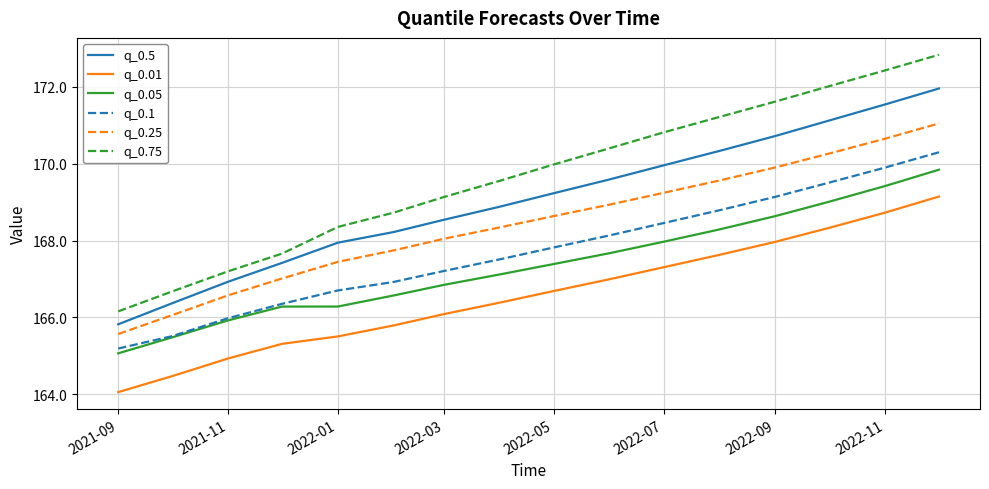

List the series in order of their peak value, lowest first.

q_0.01, q_0.05, q_0.1, q_0.25, q_0.5, q_0.75